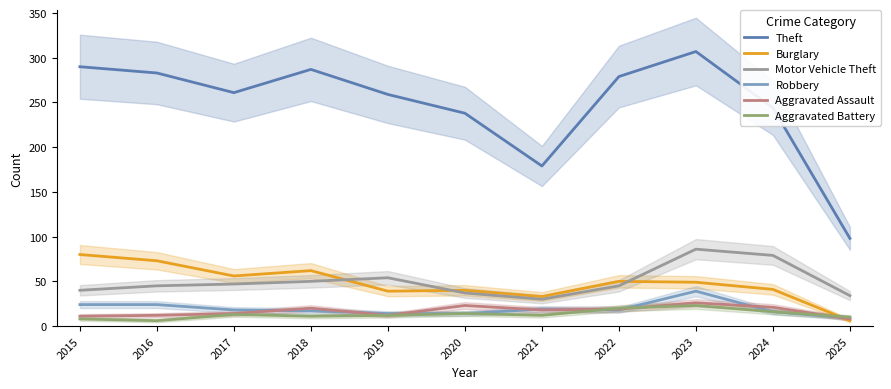

What is the difference between the Theft values at 2017 and 2021?

82